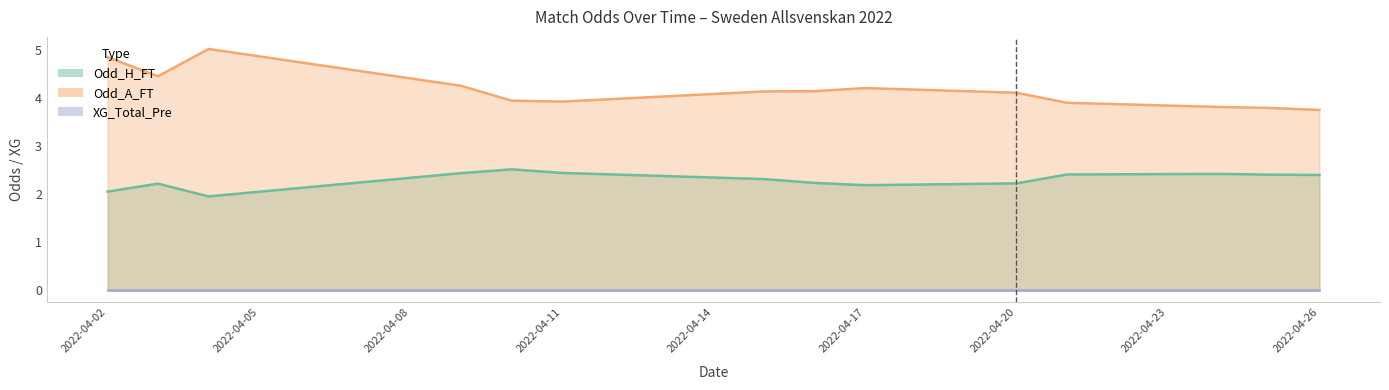

Rank the series at 2022-04-04 from lowest to highest value.

XG_Total_Pre, Odd_H_FT, Odd_A_FT